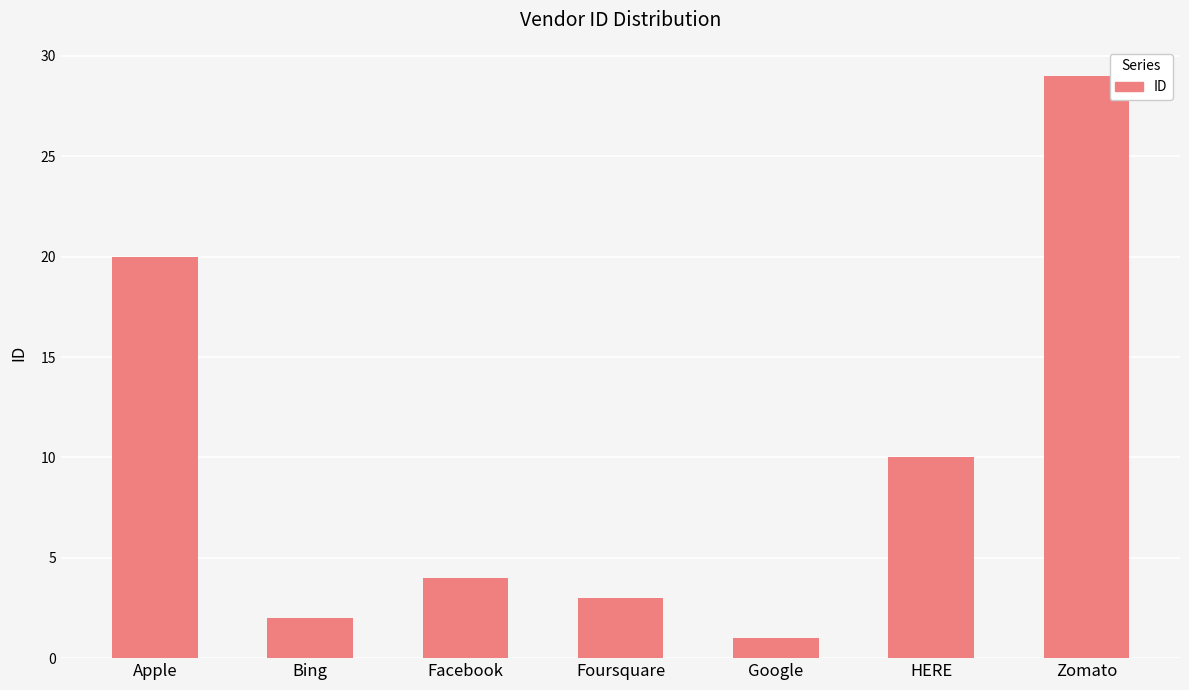

What is the label of the 3rd bar from the left?

Facebook